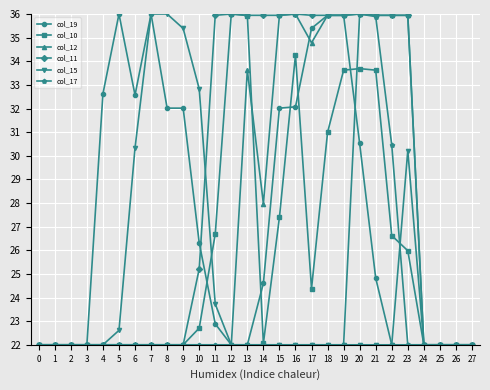

The value of col_12 at 26 is 10.8. True or false?

False